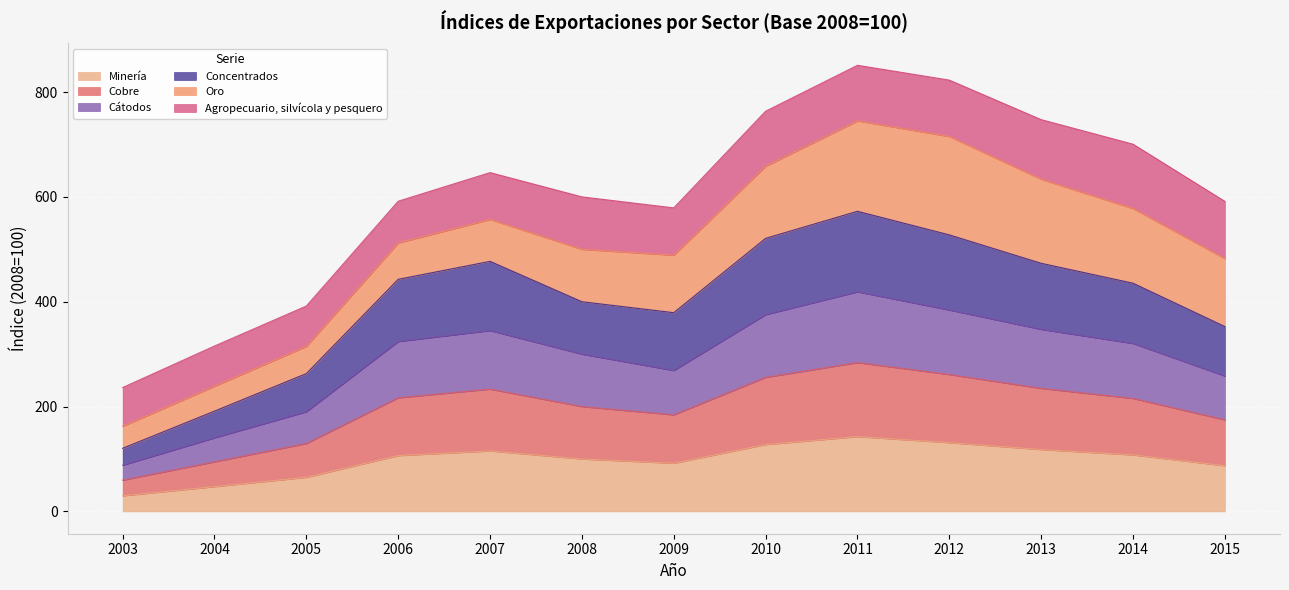

True or false: Cobre and Cátodos intersect in this chart.

False